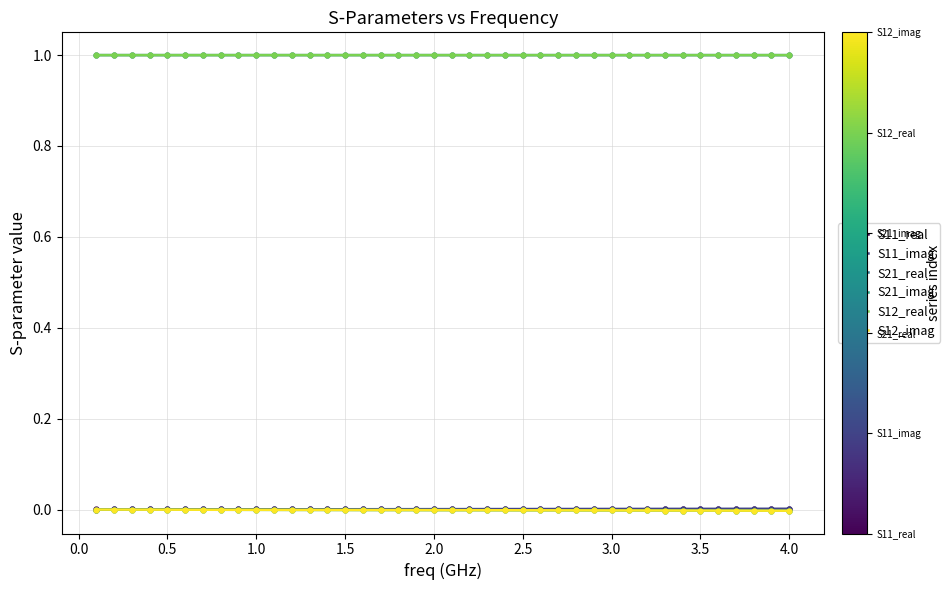

Is this an area chart (filled region under the line)?

No